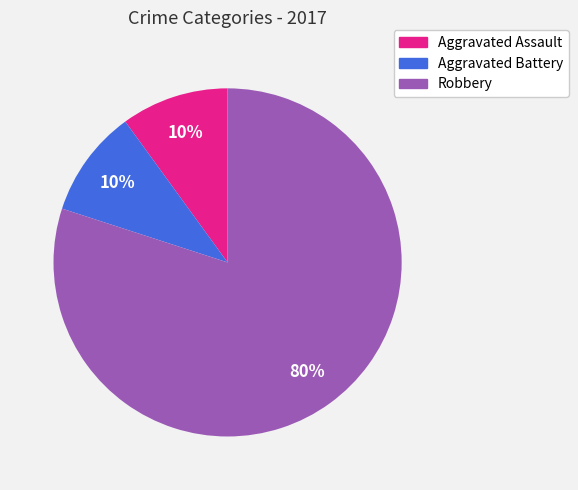

Does any single category account for the majority?

Yes